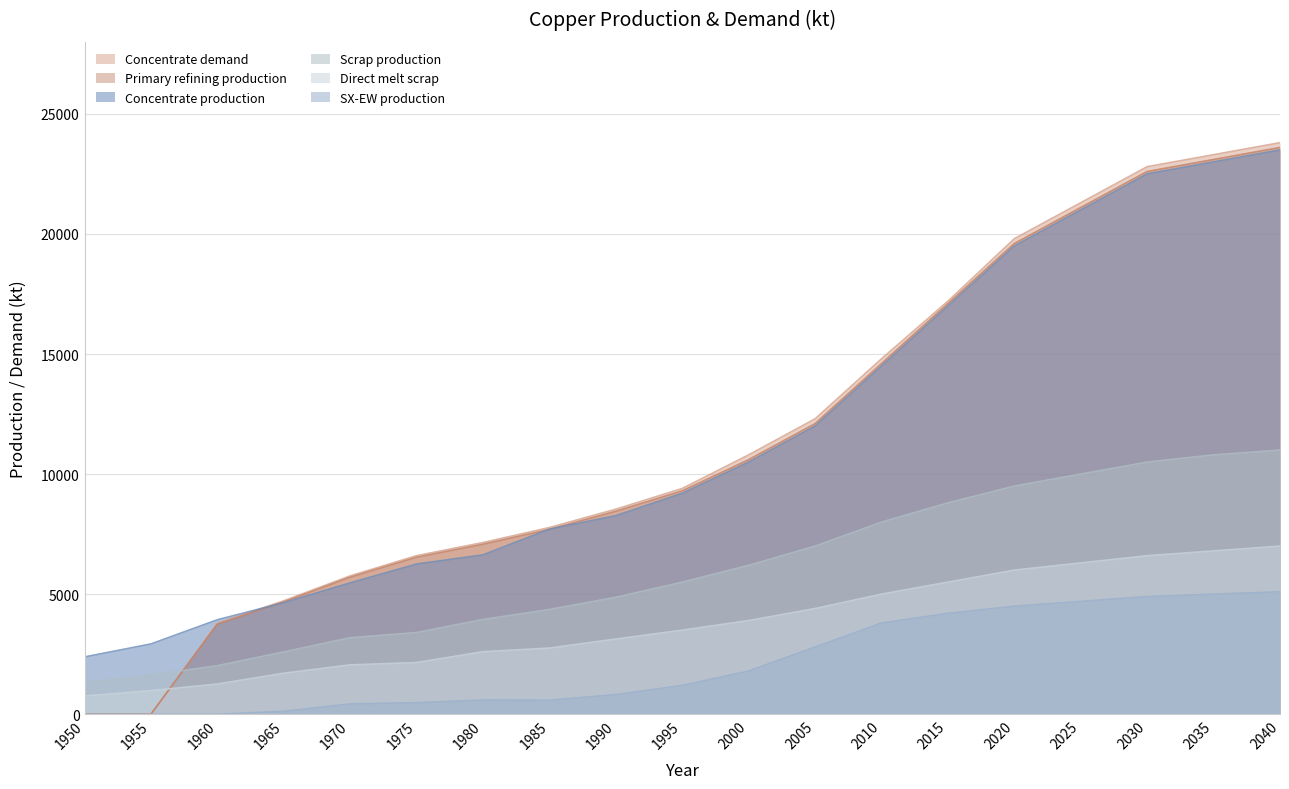

What is the approximate value of SX-EW production at 2010?

3800.0